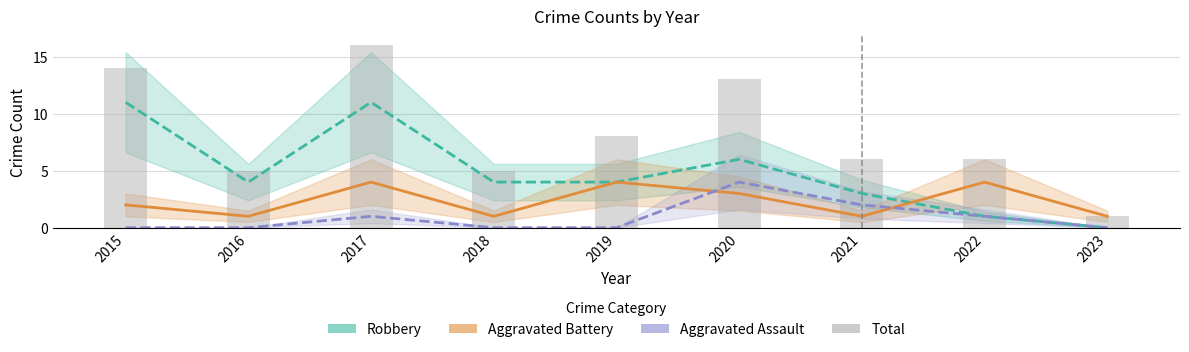

Which category has the highest value in the Aggravated Assault series?

2020